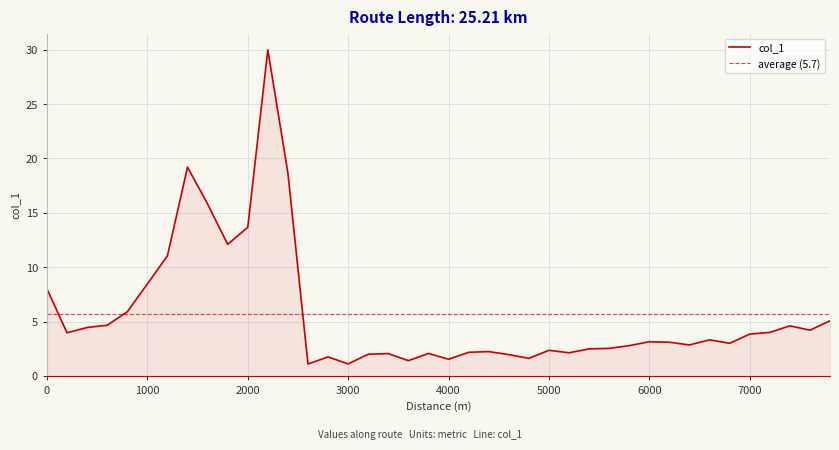

Where is the first local minimum?

200